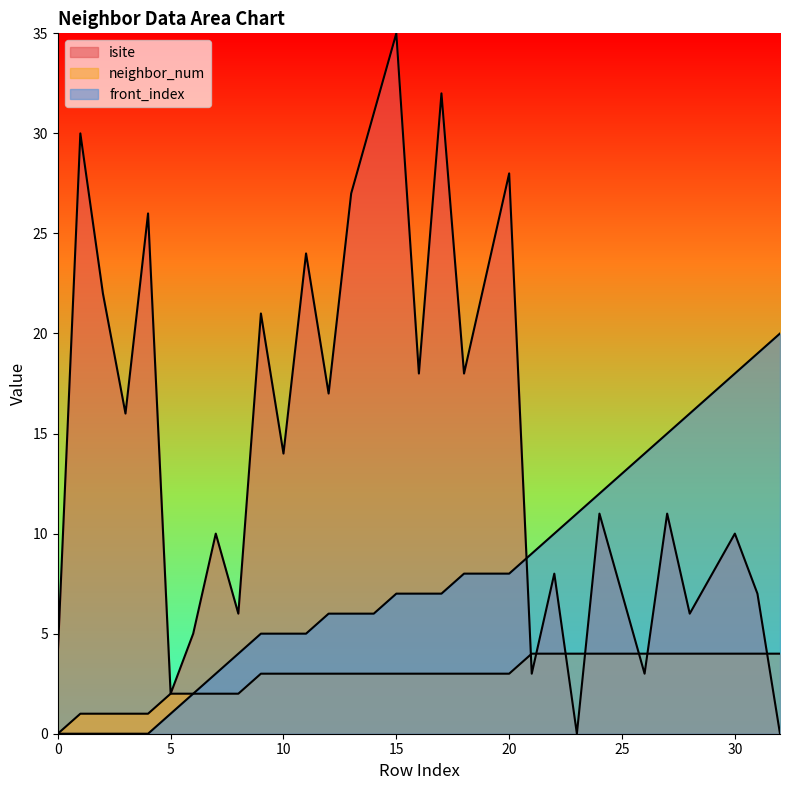

What is the greatest value displayed?

35